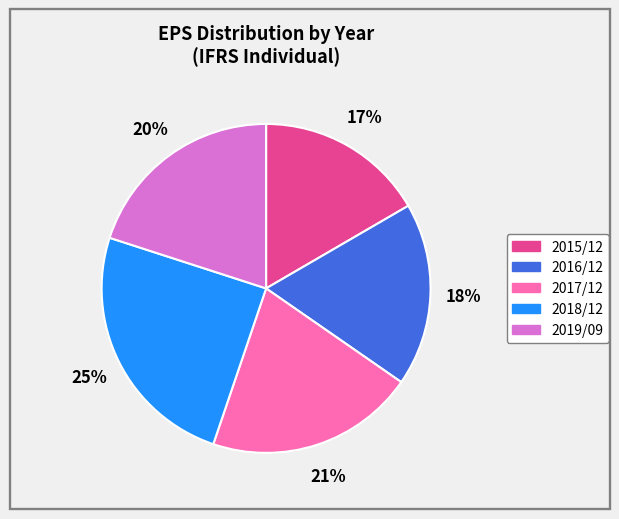

Is the sum of 2019/09 and 2015/12 greater than half?

No